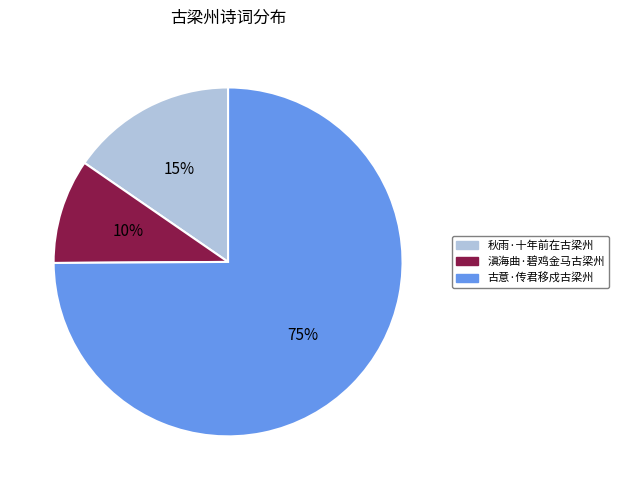

Do 滇海曲·碧鸡金马古梁州 and 秋雨·十年前在古梁州 together represent more than half of the pie?

No